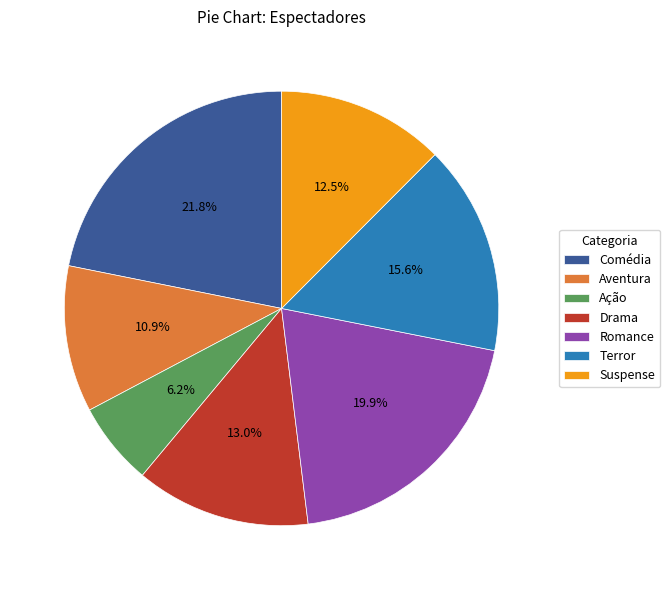

To the nearest percent, what is the combined percentage of Ação and Aventura?

17%